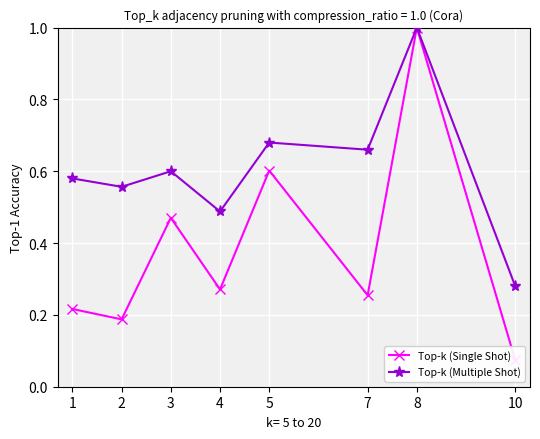

Which series has the largest total across all categories?

Top-k (Multiple Shot)